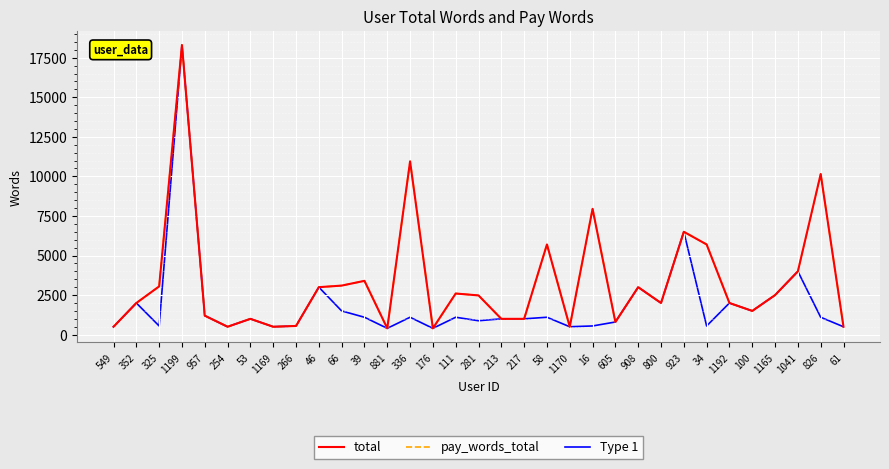

At which category does pay_words_total reach its first local valley?

254